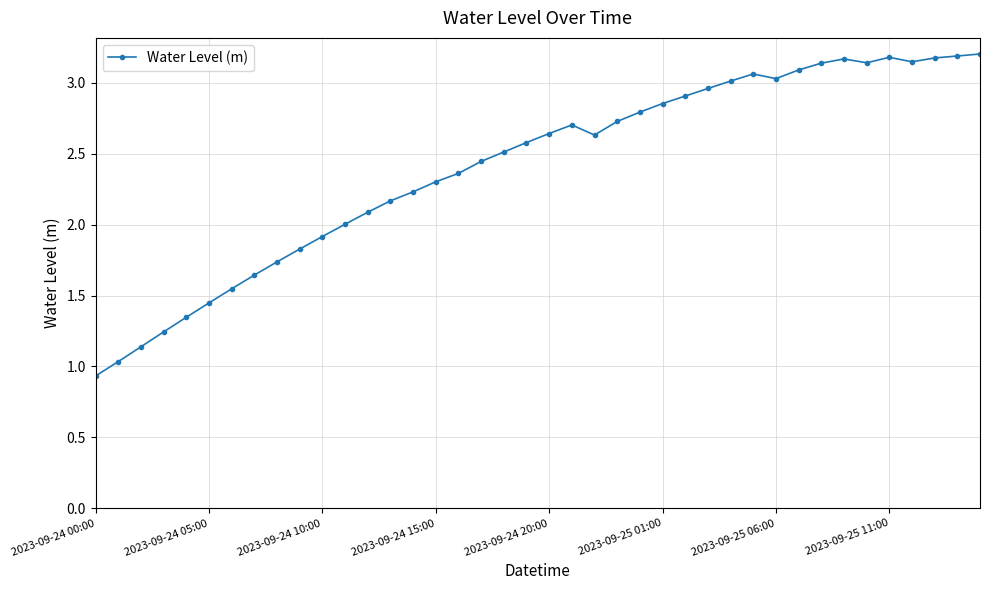

What is the maximum value shown in the chart?

3.2